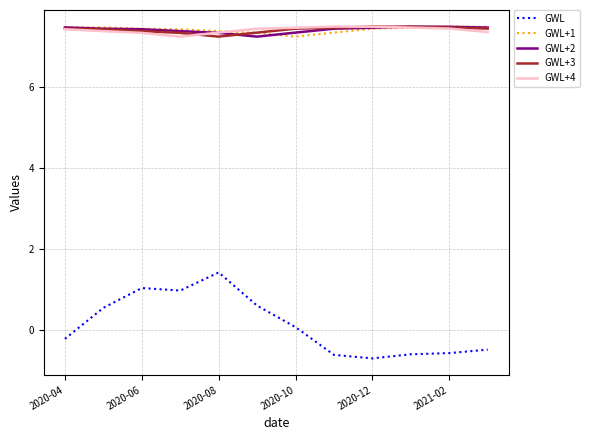

How many times do GWL+3 and GWL+2 cross each other?

2